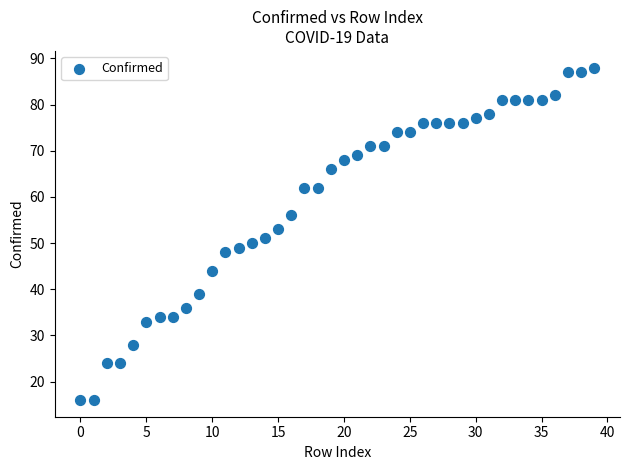

What is the range of Y values (max minus min)?

72